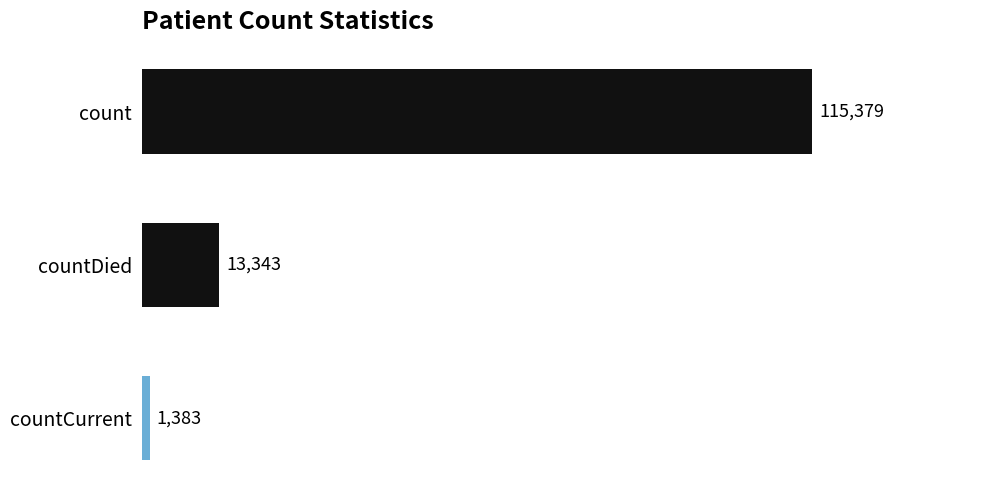

List the labels in order of value, largest first.

count, countDied, countCurrent